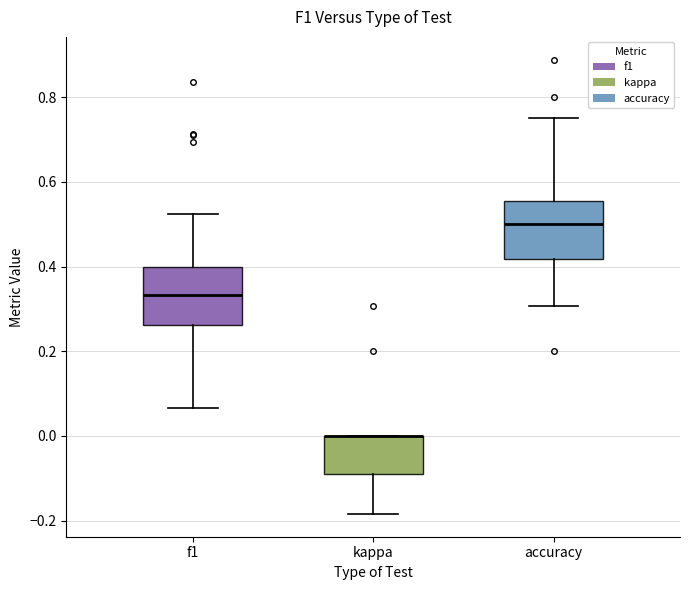

Where does the upper whisker of the box for f1 end on the y-axis? The values are not printed on the chart, so give them approximately, as read against the axis.

0.52